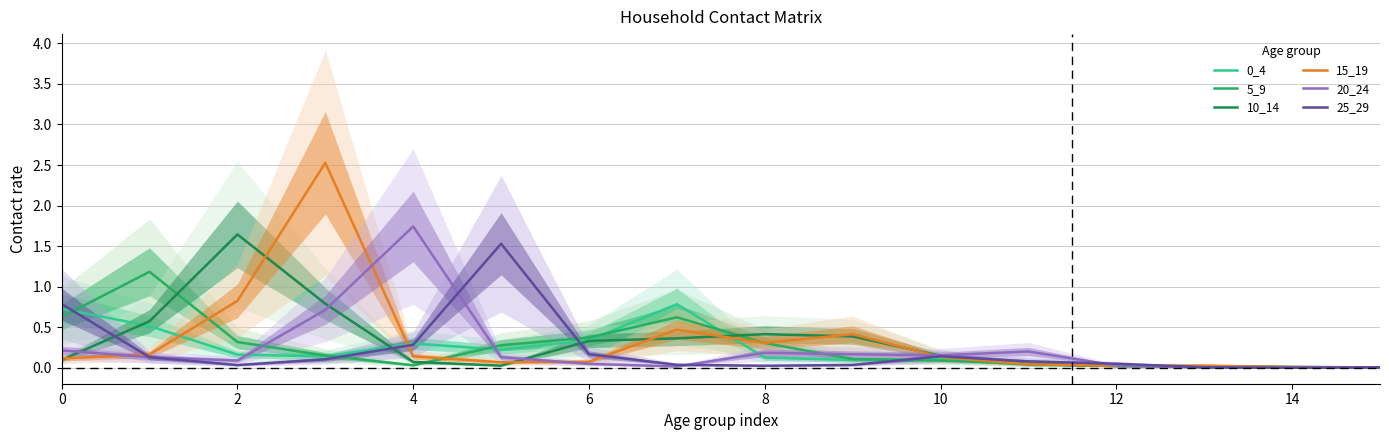

At which category does the chart reach its minimum across all series?

14